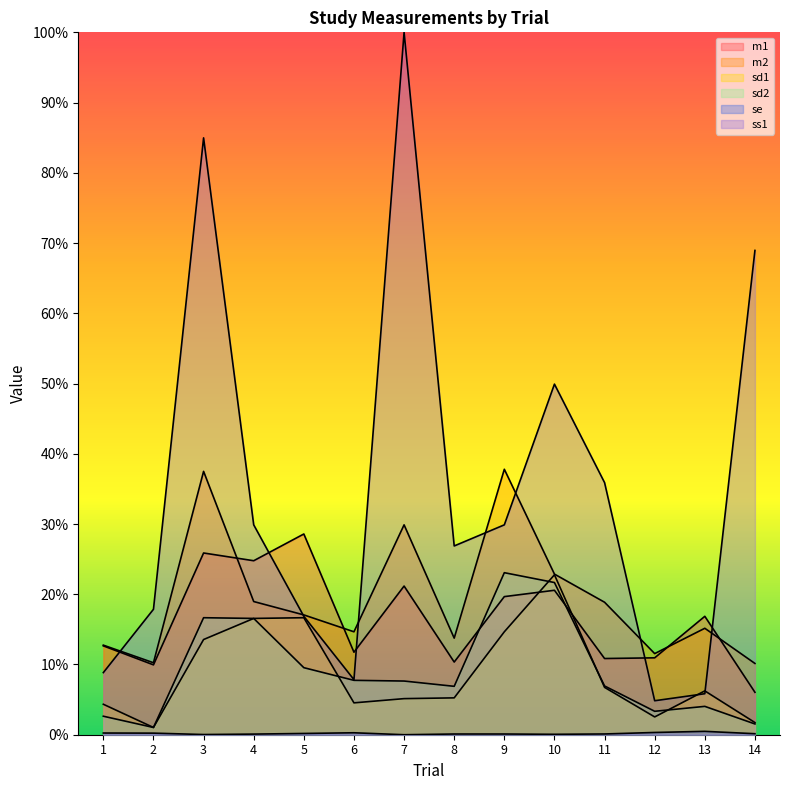

True or false: m1 has a value of 6.8 at 8.

False